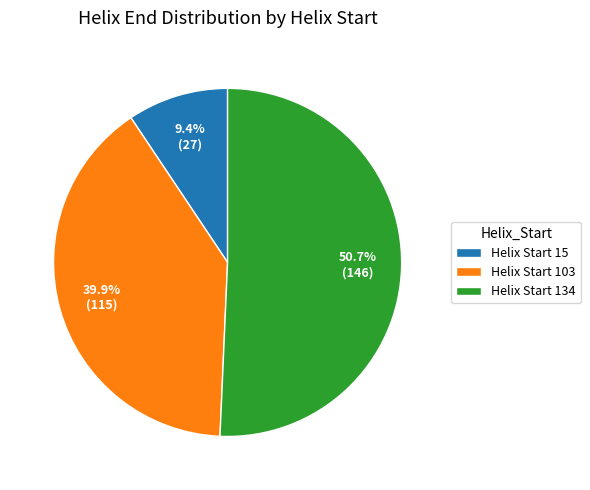

How many slices are in this pie chart?

3